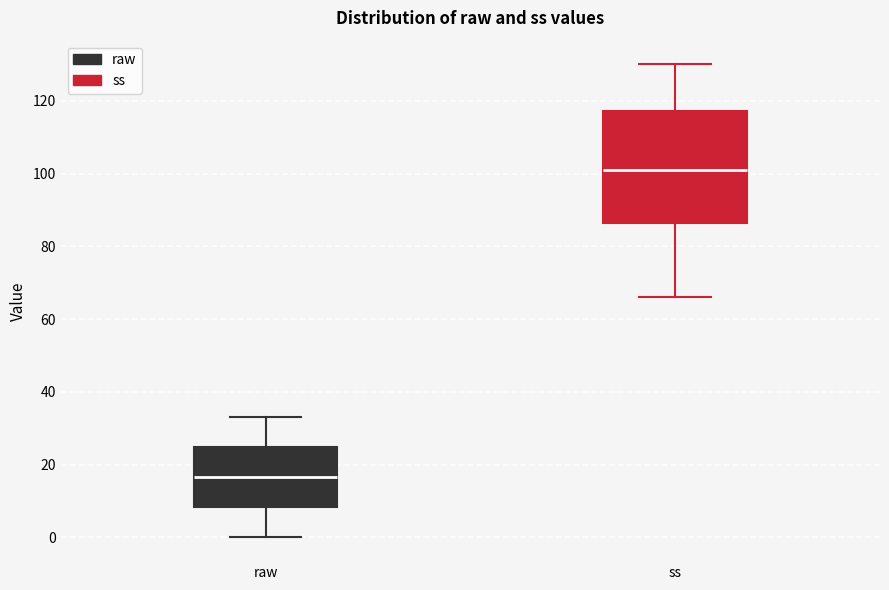

Comparing the boxes themselves (not the whiskers), which one is the tallest?

ss